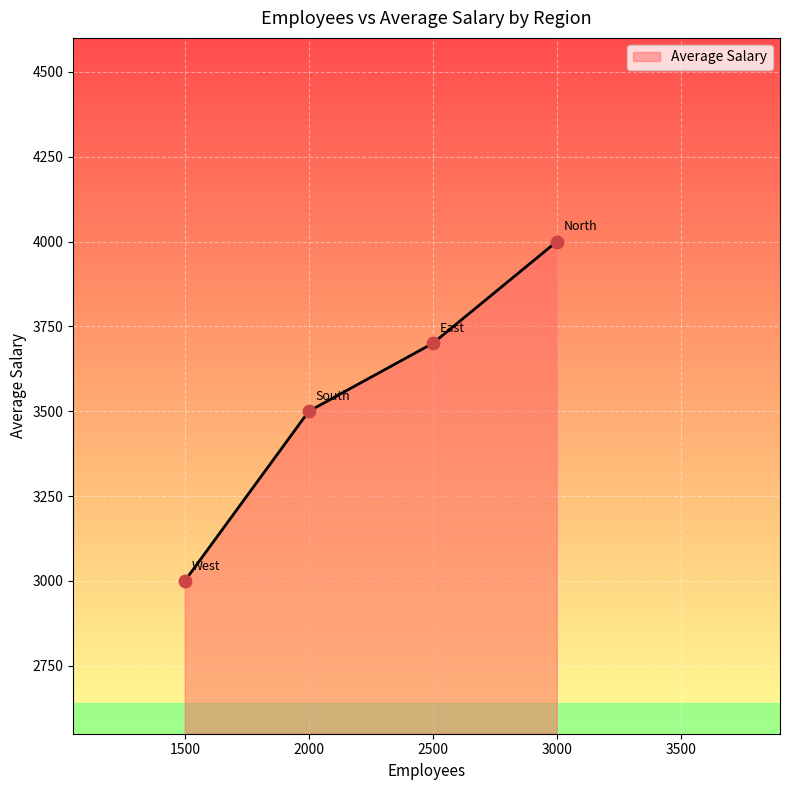

What is the ratio of the value at 3000 to the value at 2500?

1.1